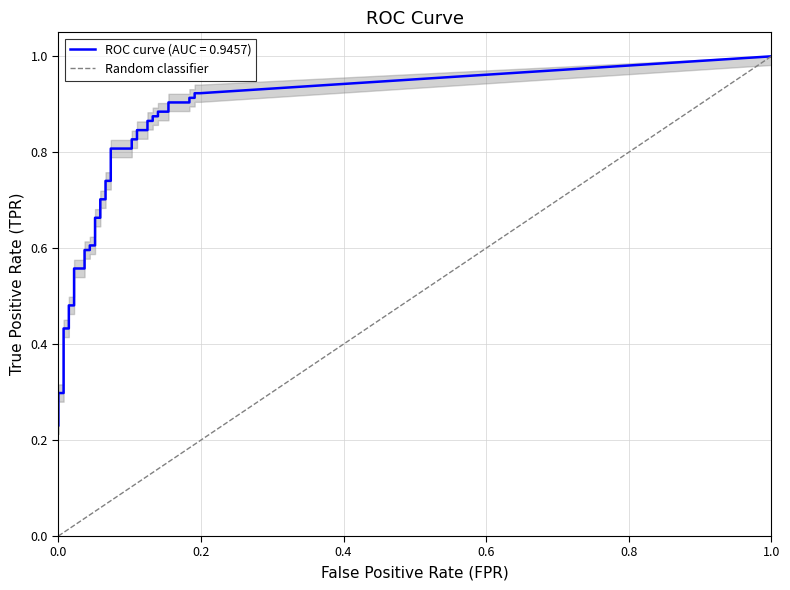

What is the greatest value displayed?

1